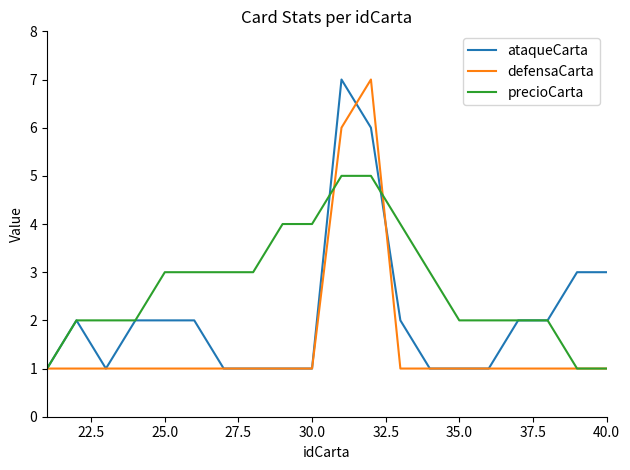

Which series has the largest total across all categories?

precioCarta